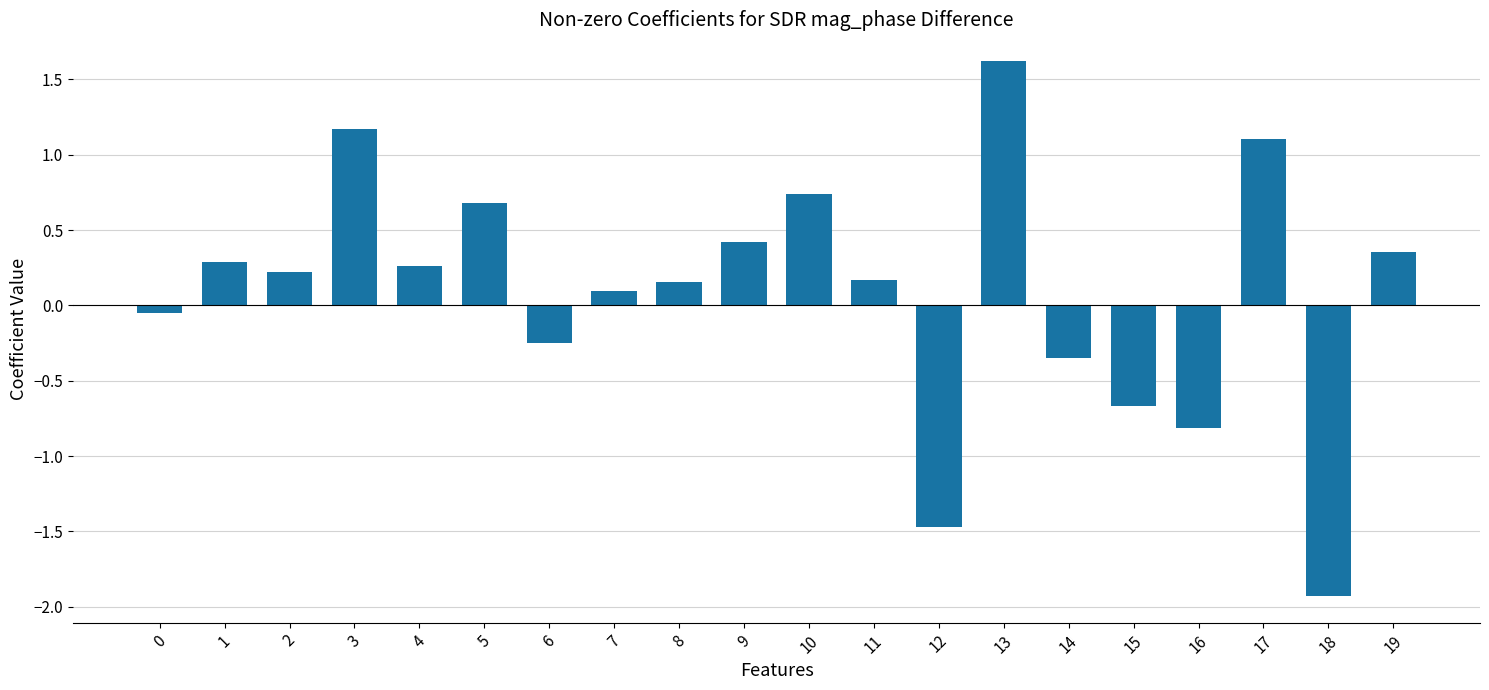

The value at 19 is 0.4. True or false?

True